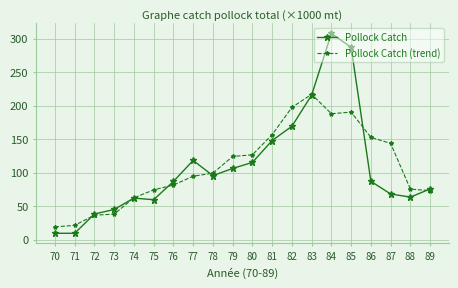

How many series are shown in this chart?

2